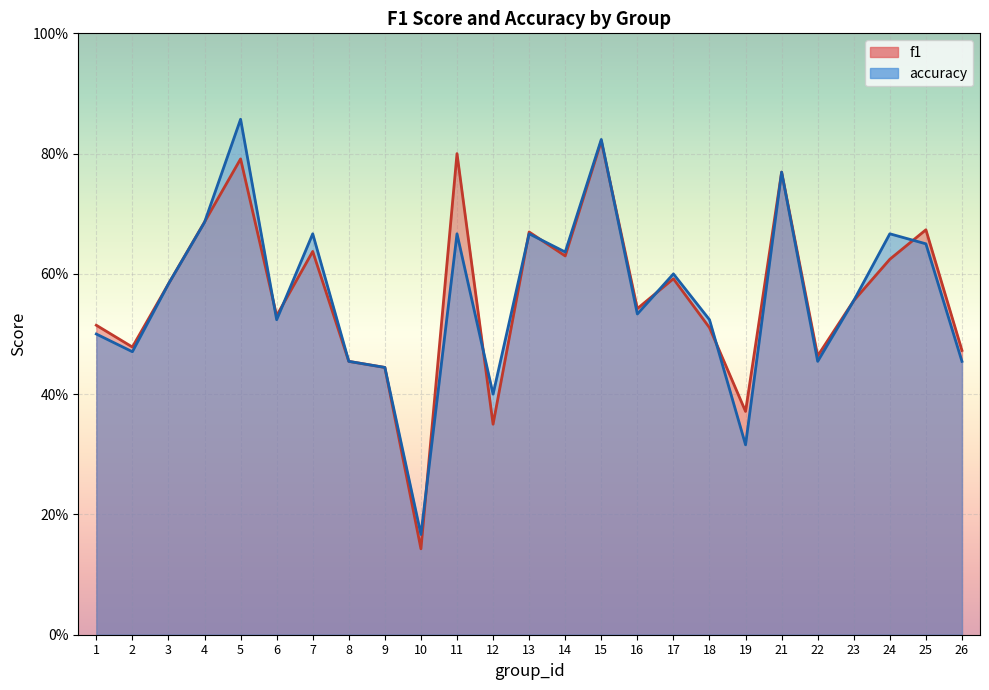

What is the highest value of the f1 series?

0.8